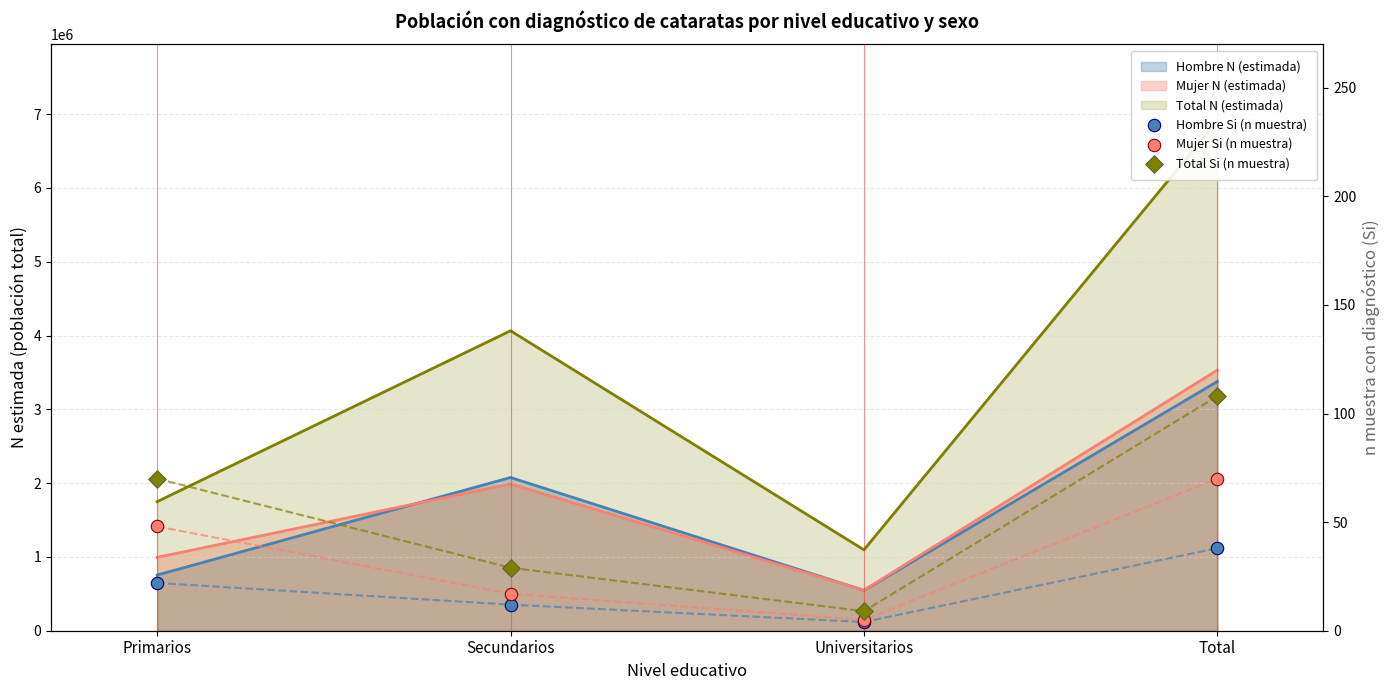

Is the value of Hombre Si (n muestra) at Universitarios greater than the value of Total Si (n muestra) at Total?

No